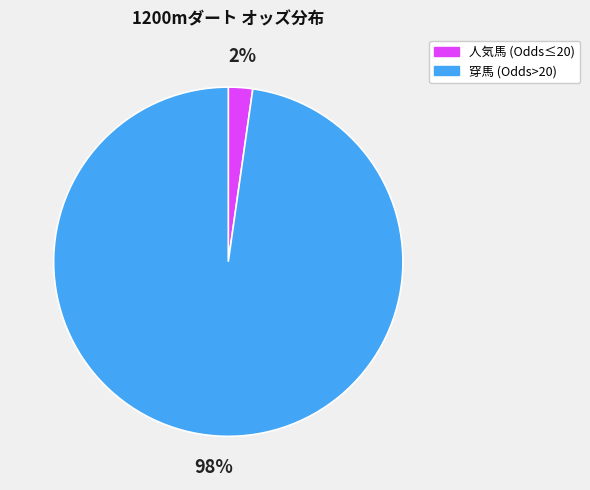

Is there any slice that represents more than half of the pie?

Yes